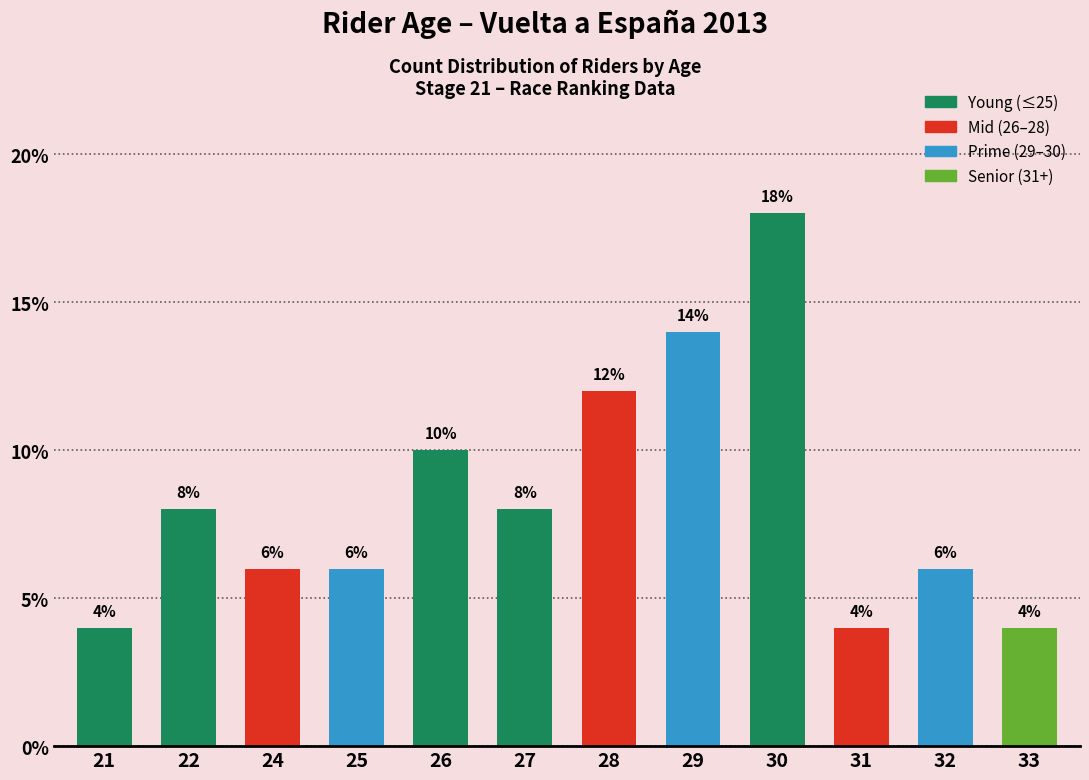

Does the chart contain any negative values?

No